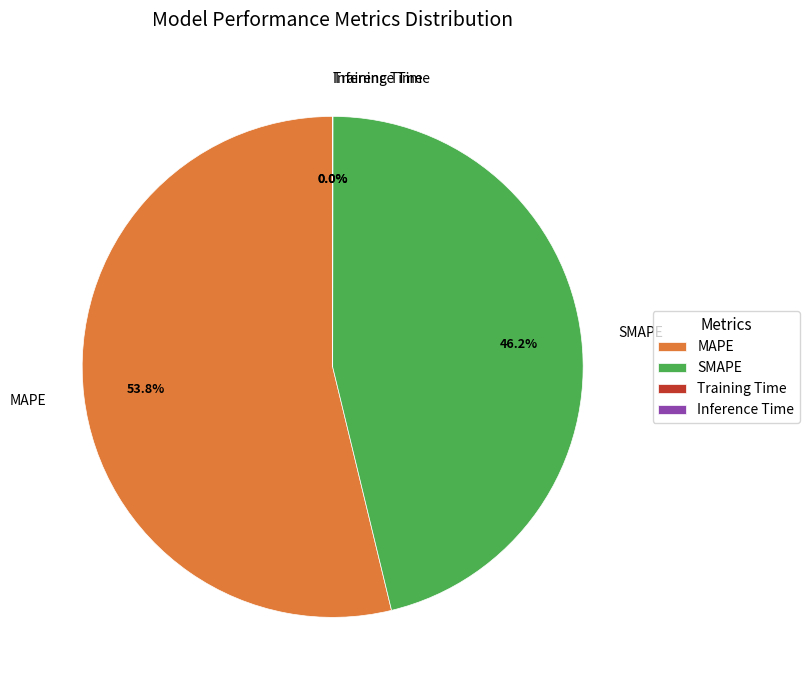

Does any single category account for the majority?

Yes